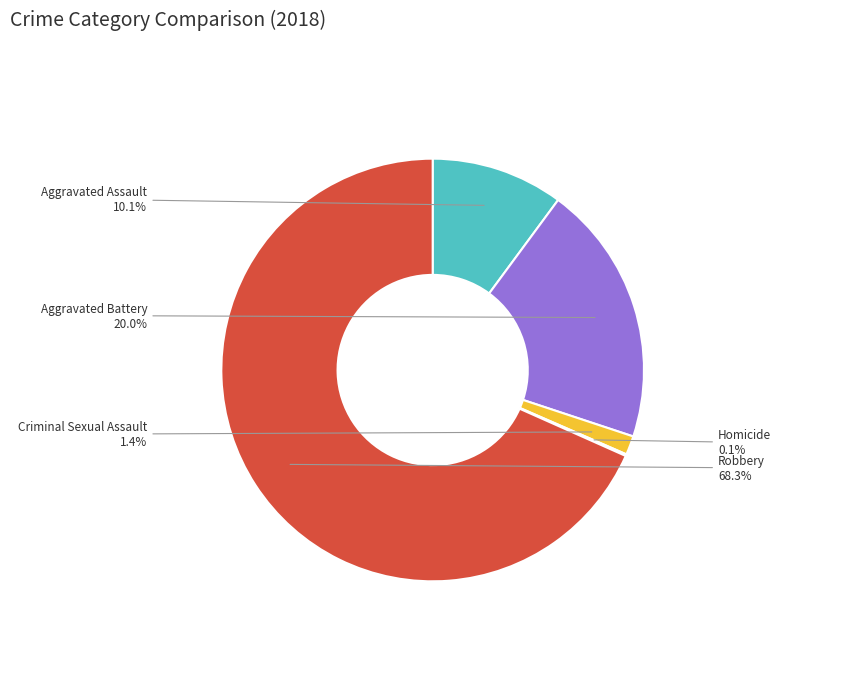

Which slice is the largest?

Robbery